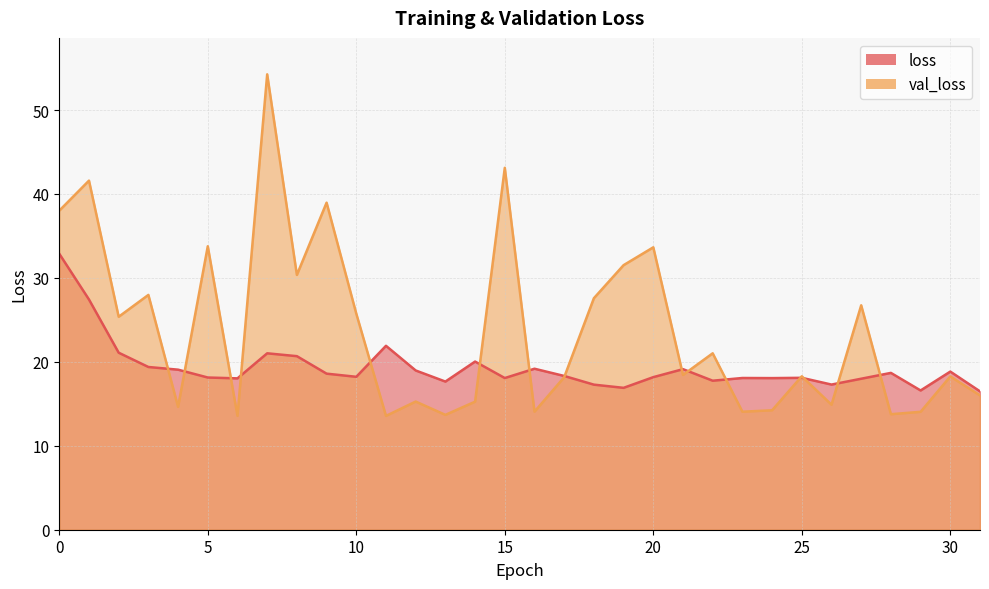

True or false: val_loss has more than 0 interior local peaks.

True